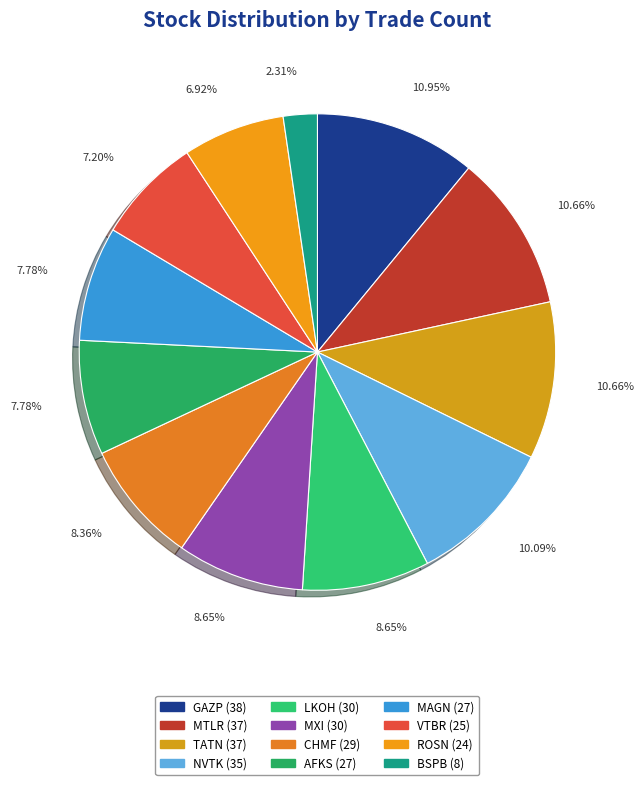

Which slice is the largest?

GAZP